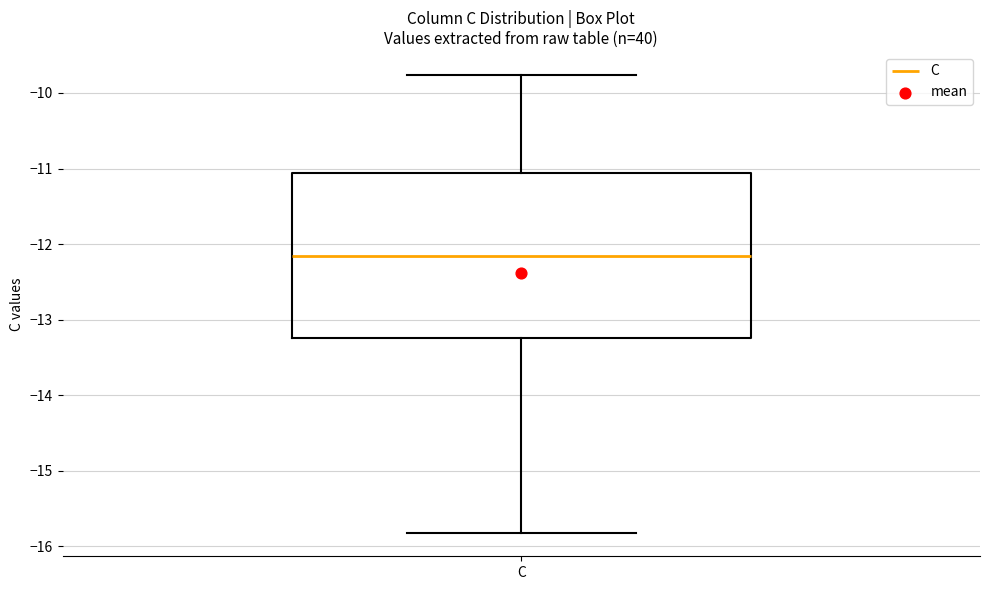

Transcribe this box plot: give where the median line is, the range the box spans, and where the two whiskers end, as read against the y-axis. The values are not printed on the chart, so give them approximately, as read against the axis.

median -12.2, box -13.2 to -11.1, whiskers -15.8 to -9.8